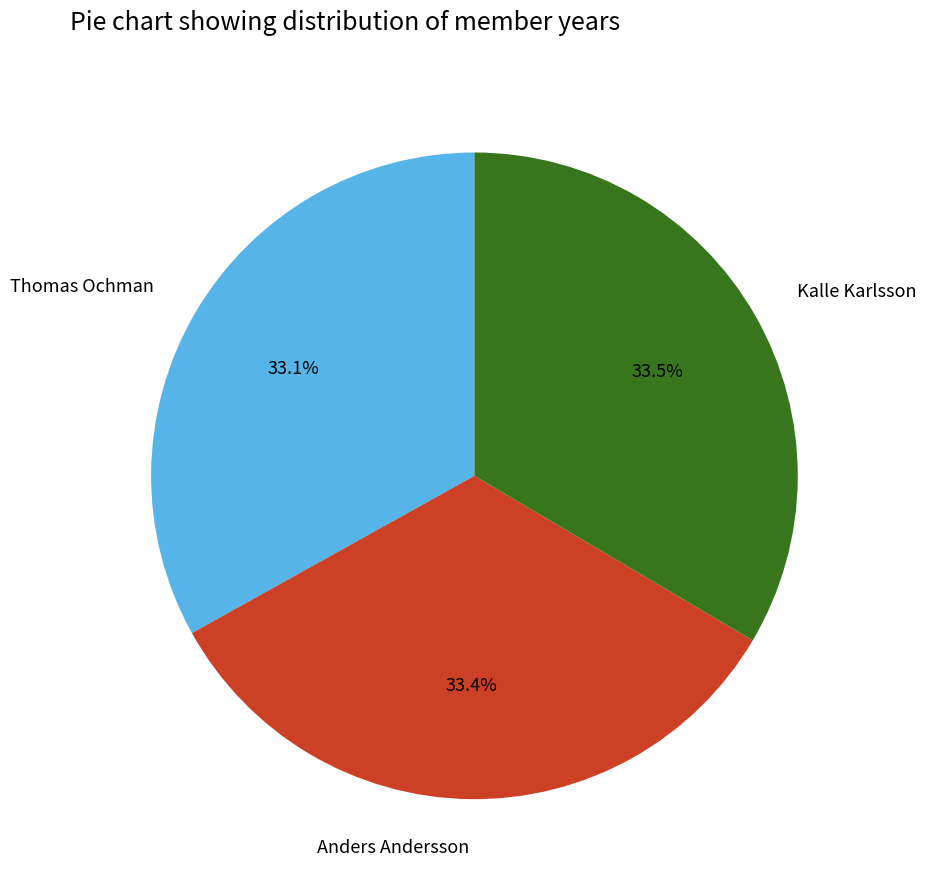

Is it true that Thomas Ochman is 33% of the pie?

True